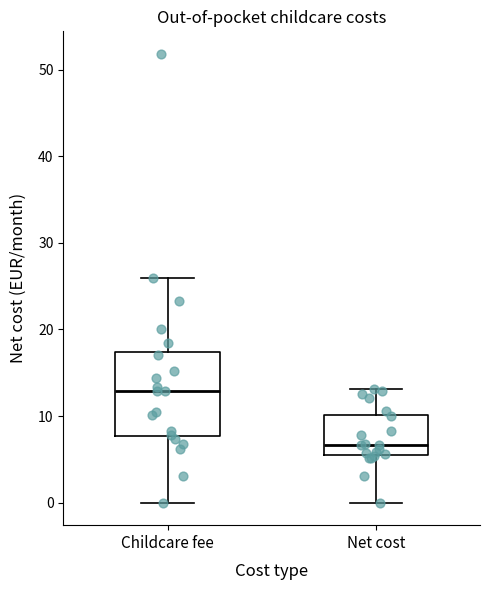

Comparing the boxes themselves (not the whiskers), which one is the tallest?

Childcare fee